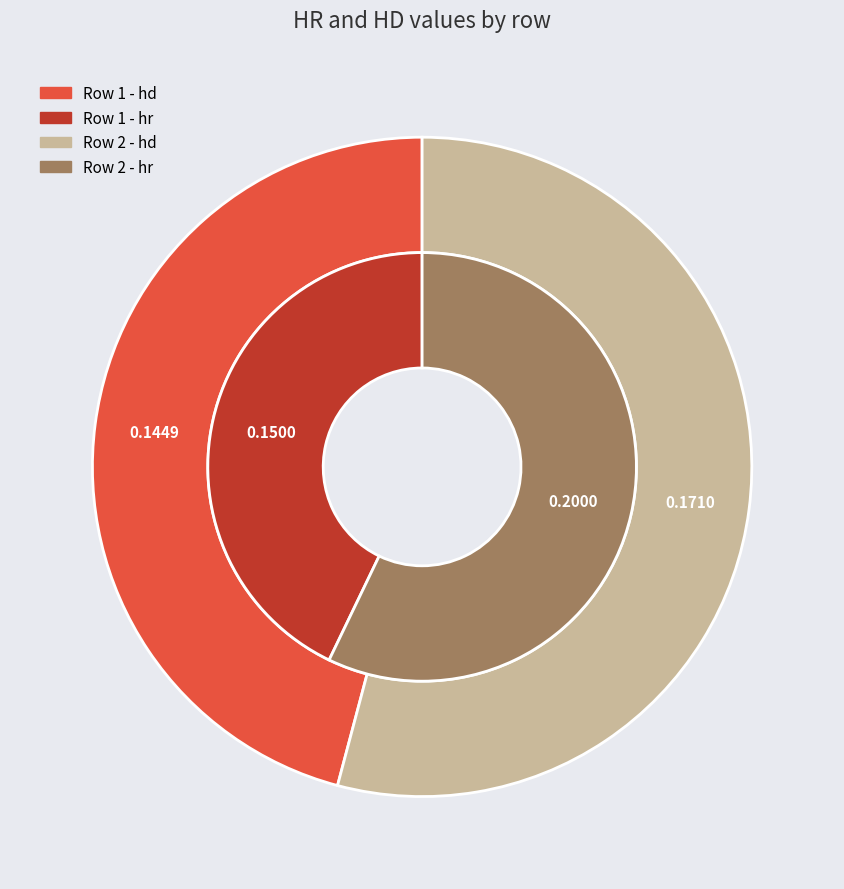

To the nearest percent, what is the combined percentage of Row 2 and Row 1?

100%